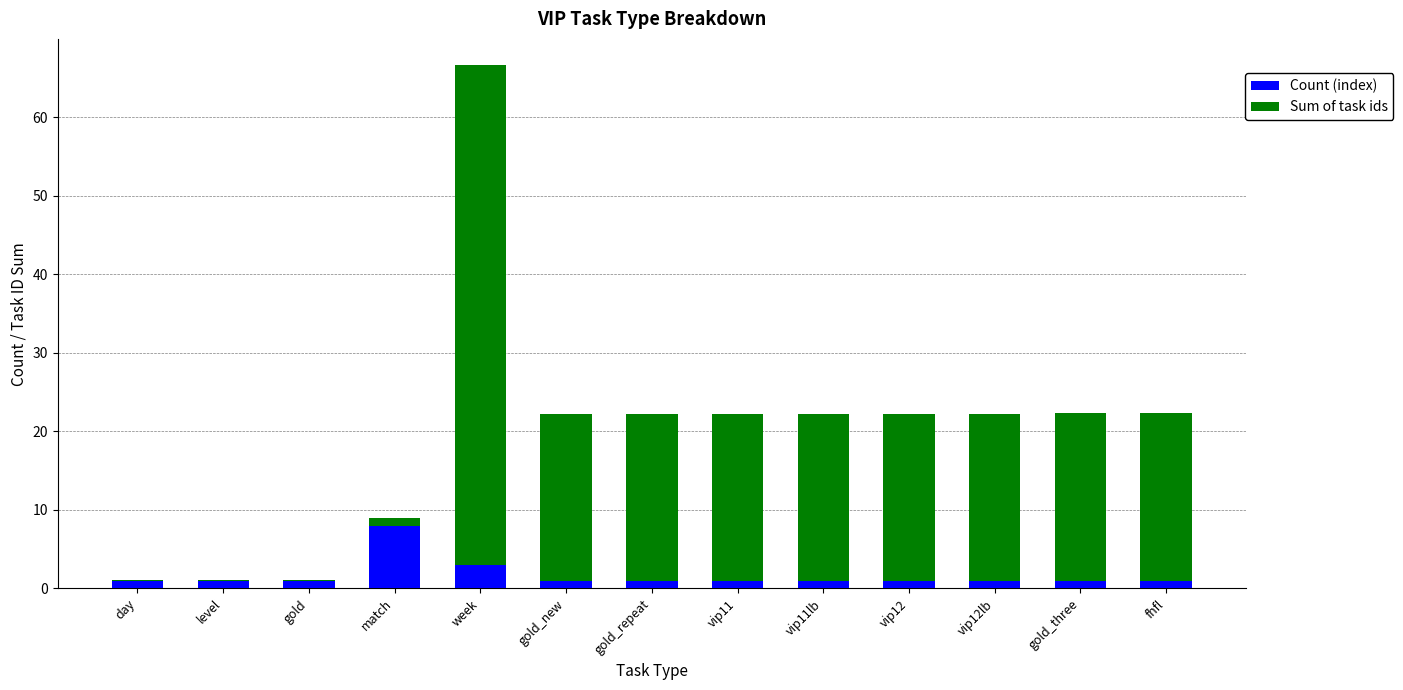

At which label is Count (index) closest to 4?

week